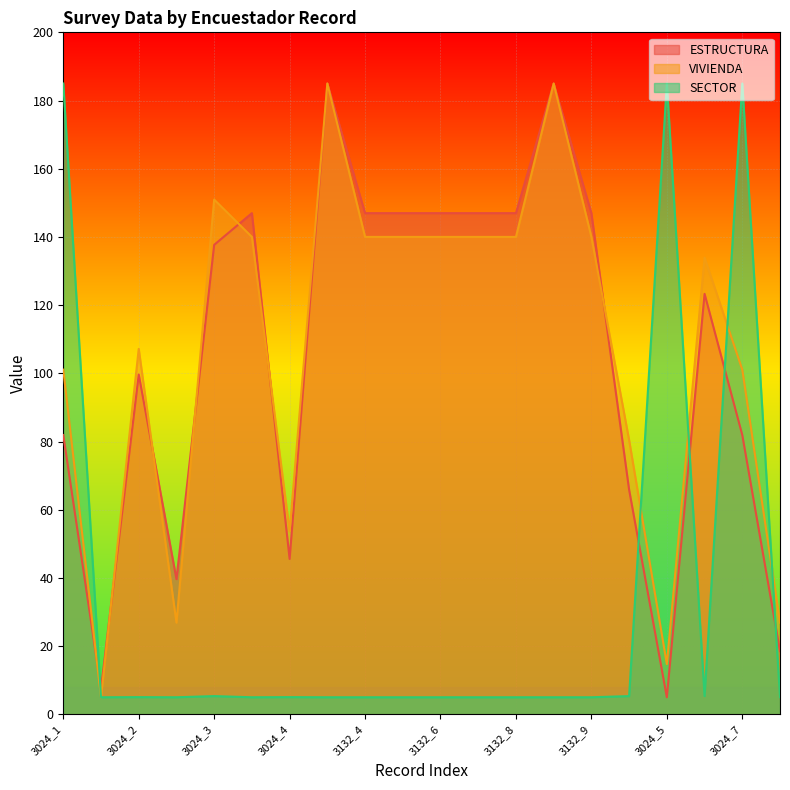

How many values in the VIVIENDA series are below 139?

10